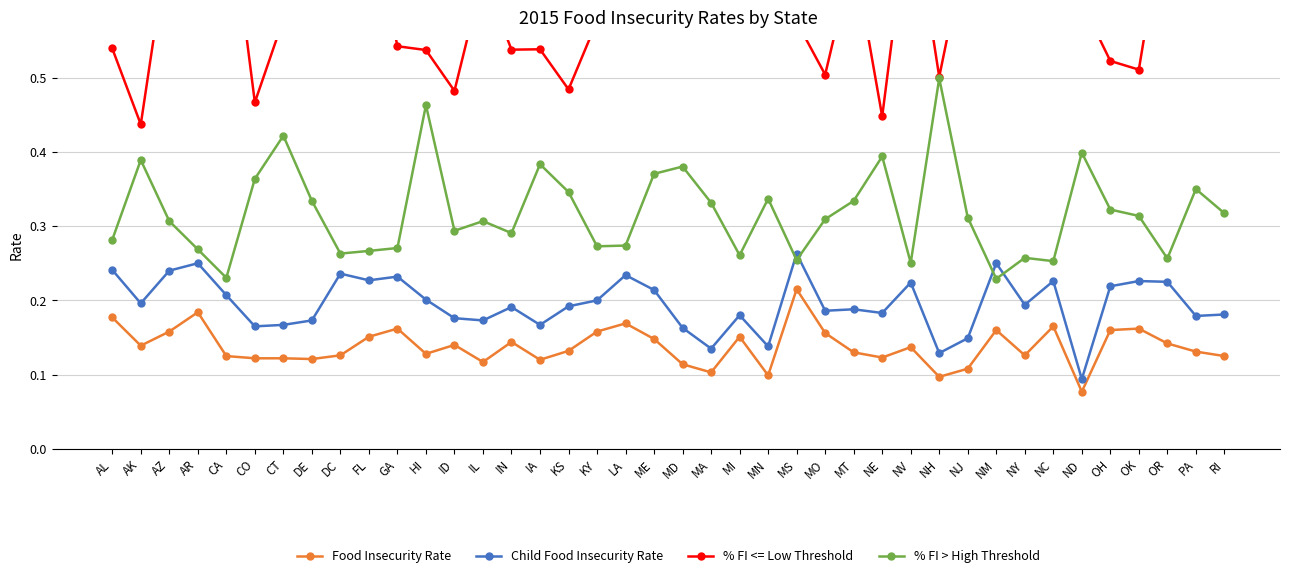

True or false: % FI <= Low Threshold and Child Food Insecurity Rate cross at least once.

False